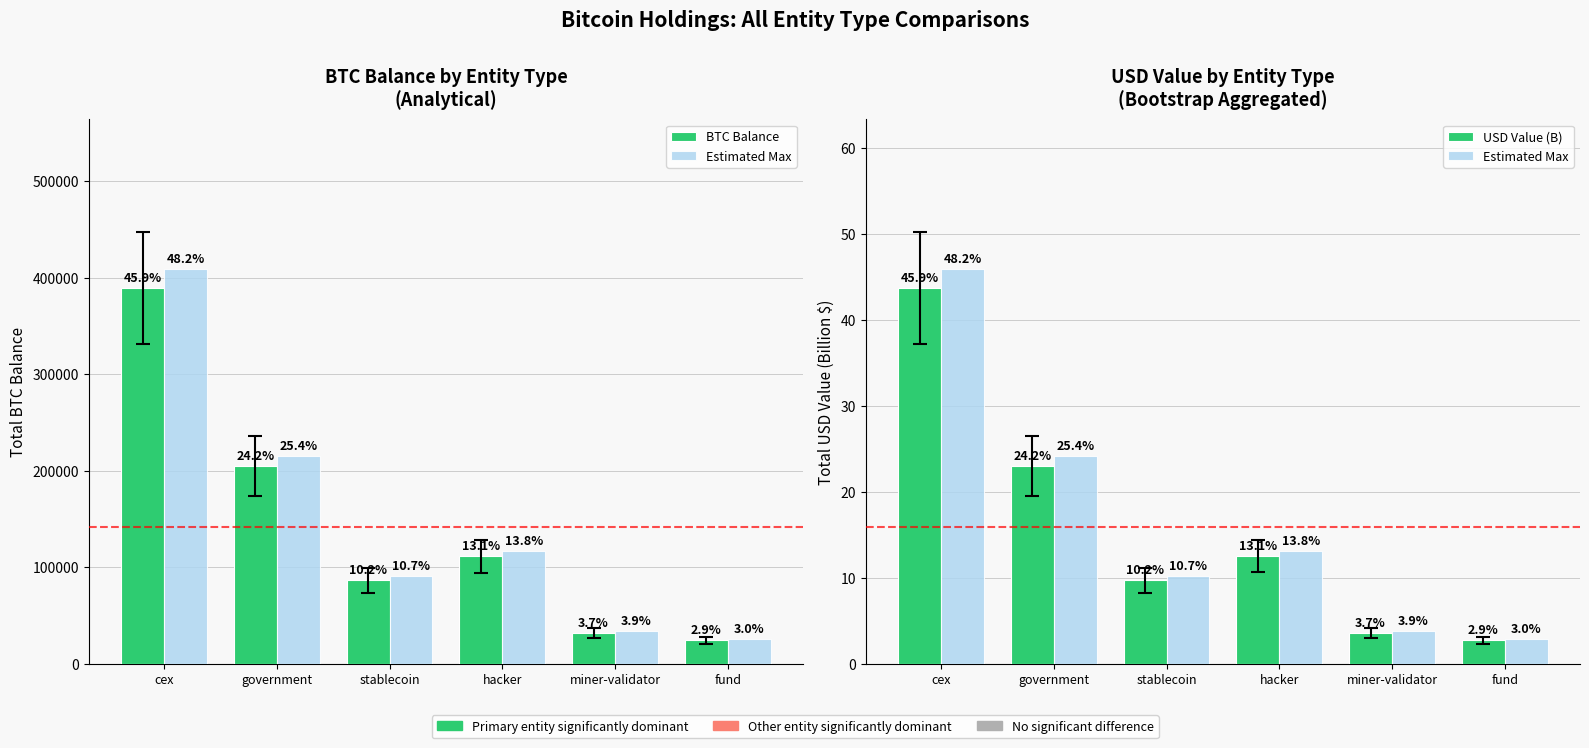

How many series are shown in this chart?

3